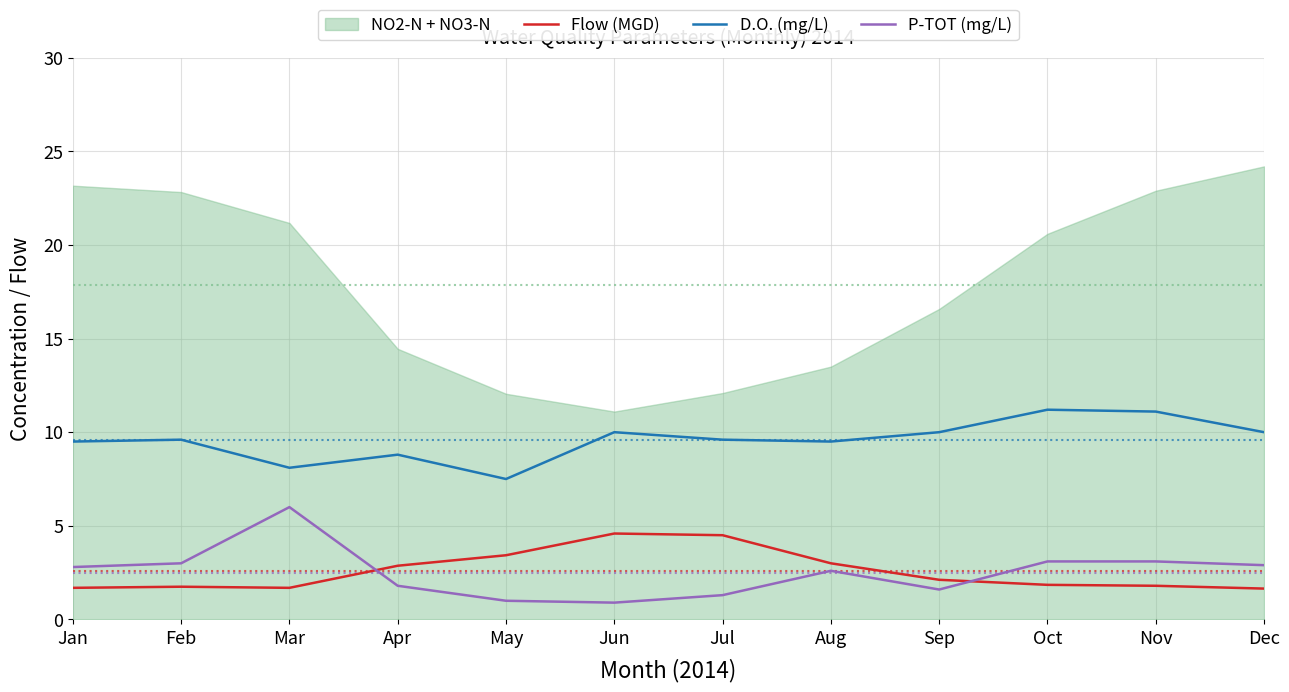

What is the maximum value for D.O. (mg/L)?

11.2